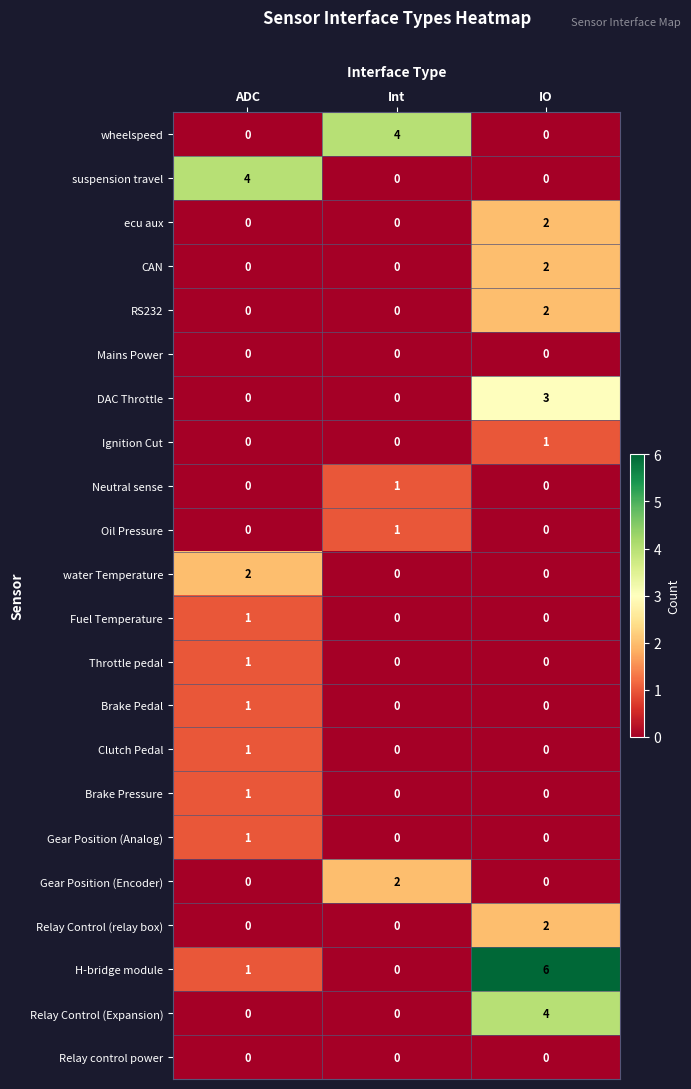

Which series changed the most between Int and IO?

H-bridge module